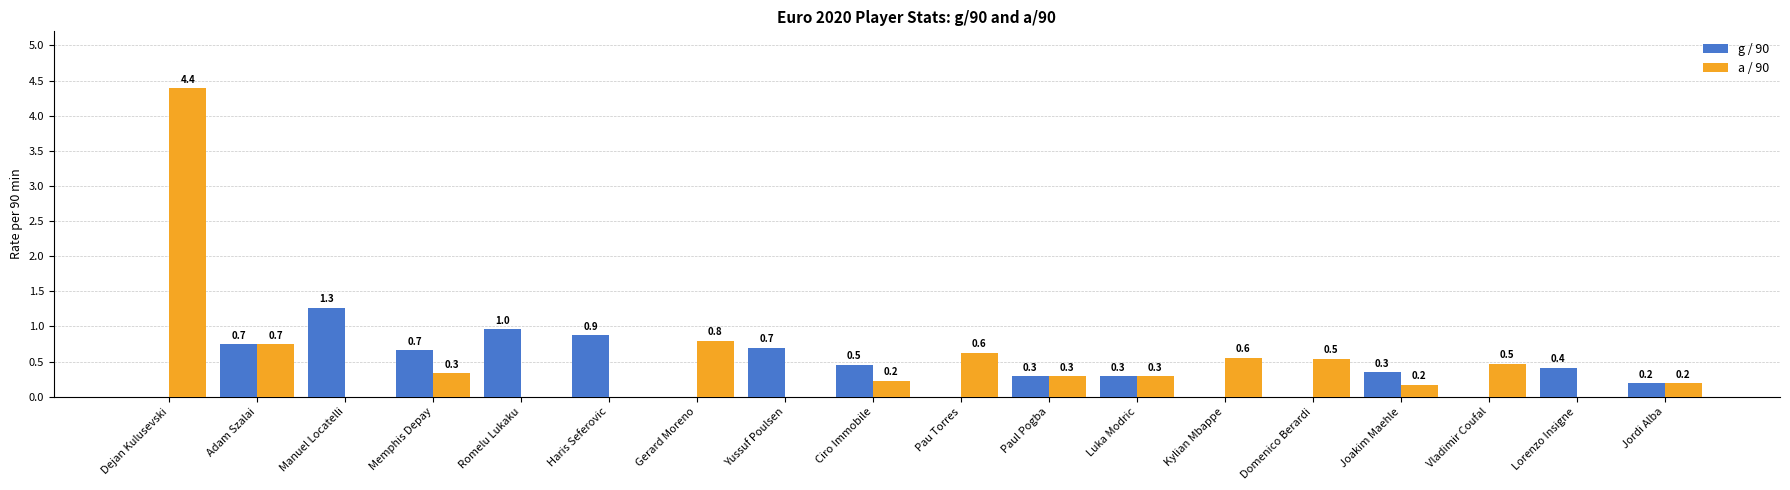

At which label is a / 90 closest to 2?

Gerard Moreno